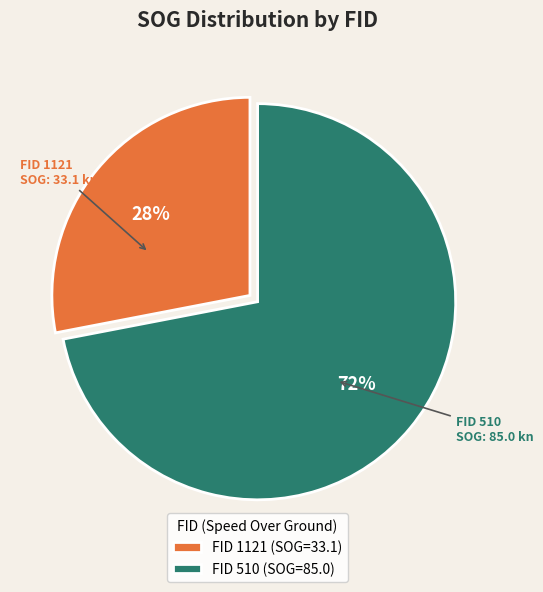

What percentage is the FID 1121 (SOG=33.1) slice, to the nearest percent?

28%